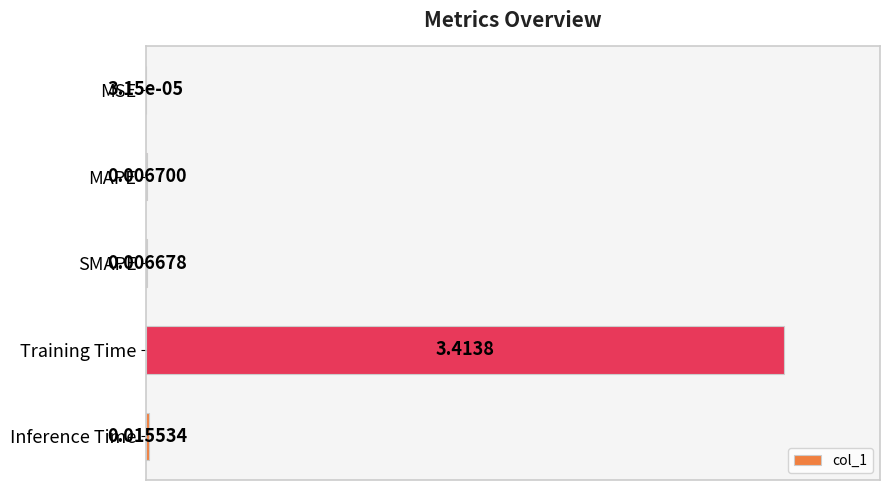

What is the sum of all values?

1.0